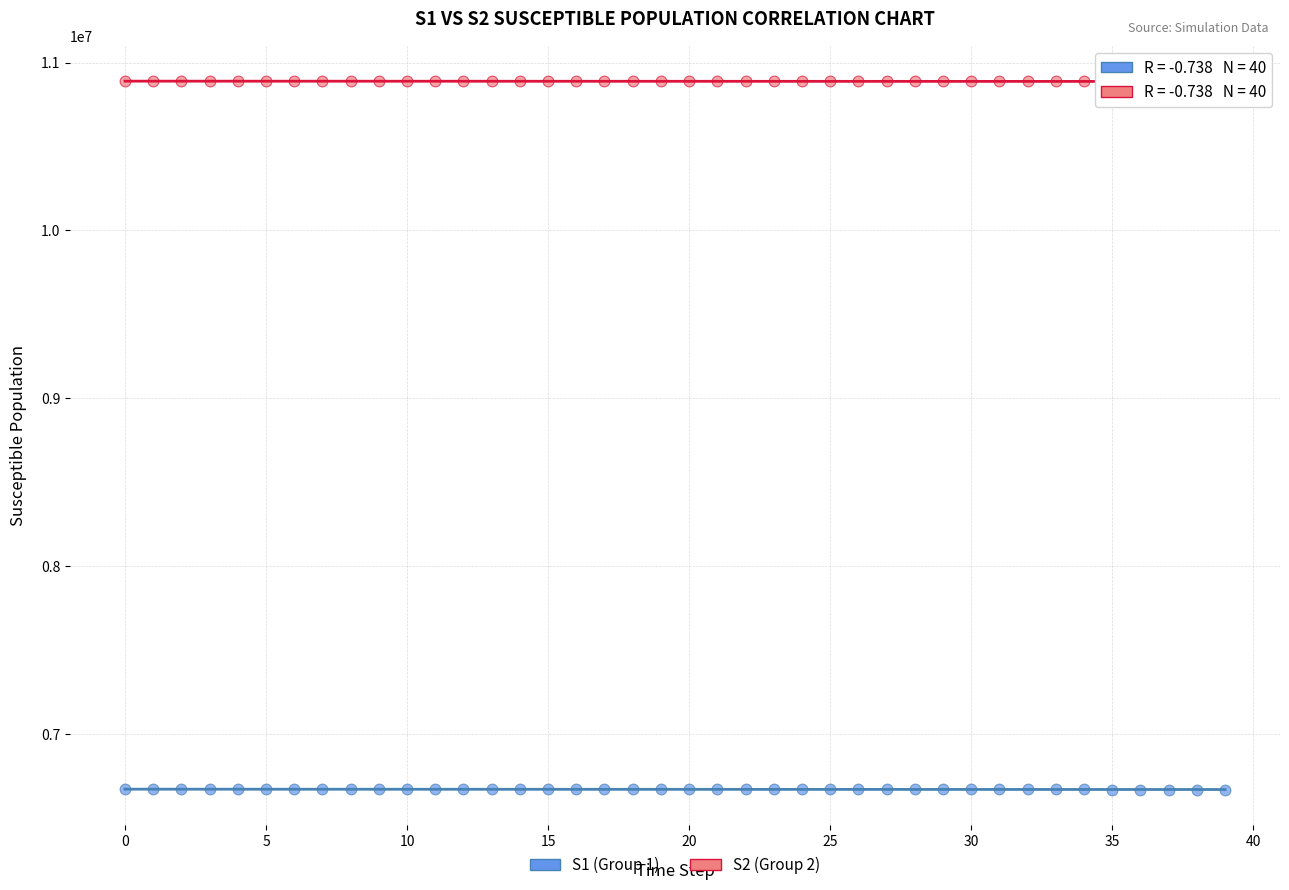

Which series contains the highest Y value?

S2 (Group 2)